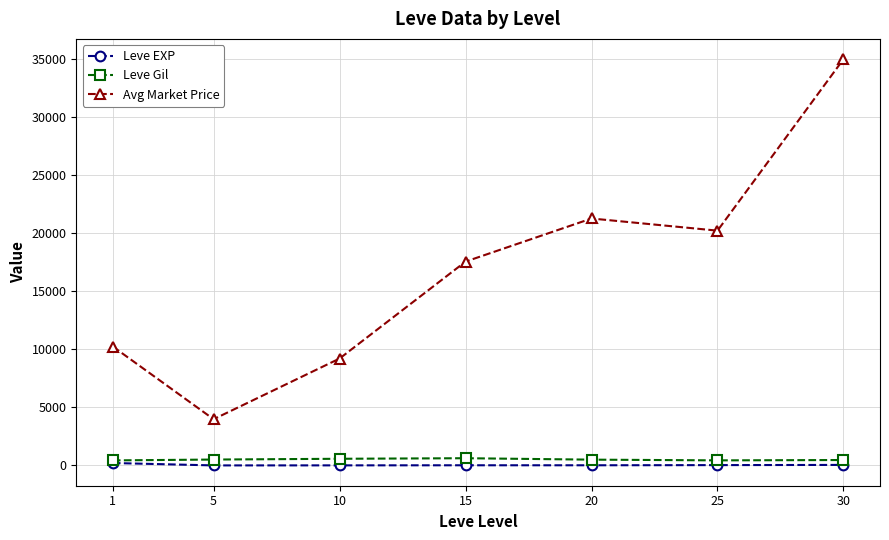

Where is the first local minimum for Avg Market Price?

5